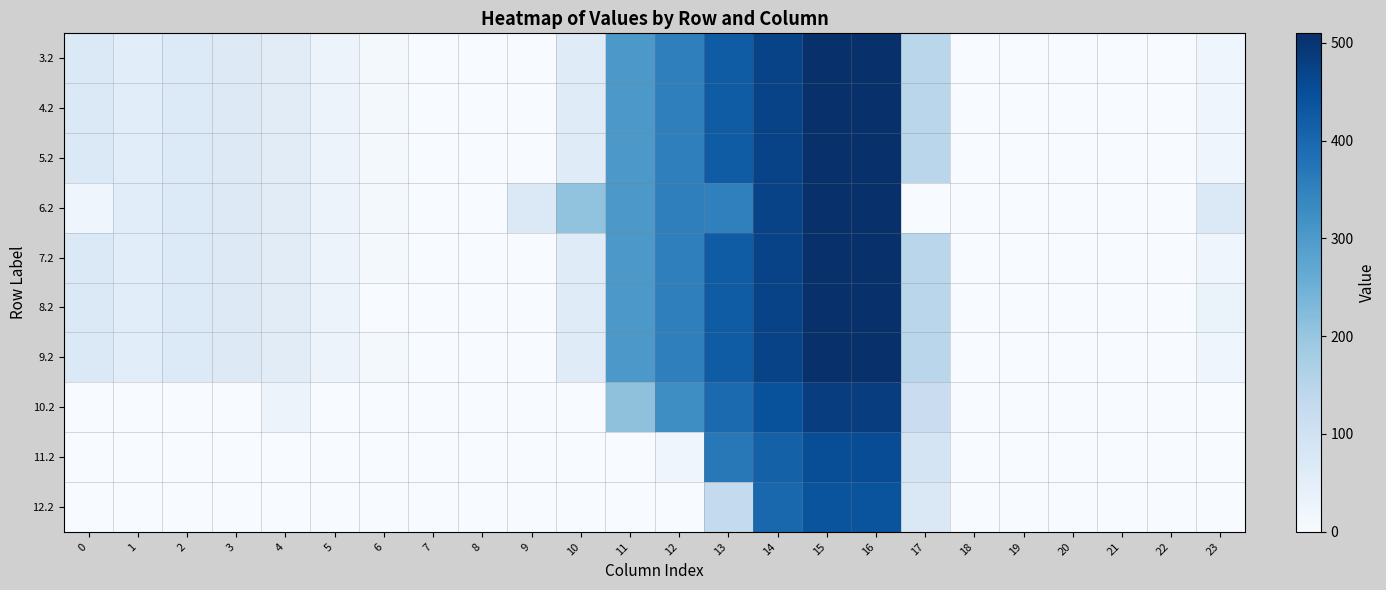

What is the maximum value shown in the chart?

509.6